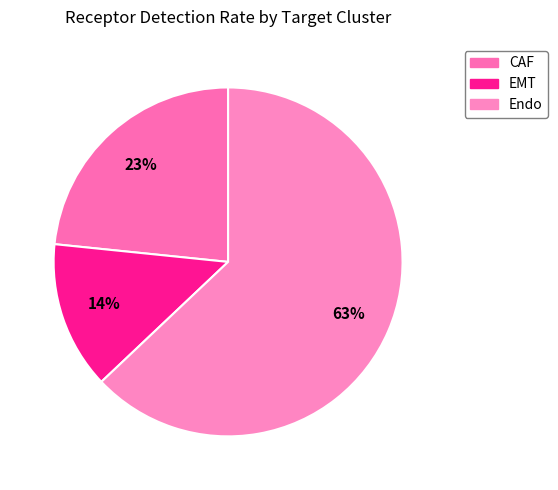

Which slice represents more than half of the pie?

Endo